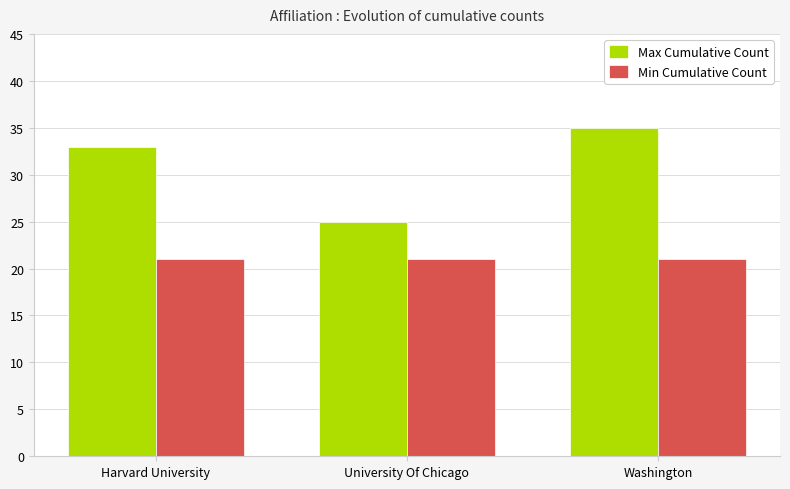

Reading left to right, transcribe all the data shown in this chart.

Max Cumulative Count: Harvard University=33	University Of Chicago=25	Washington=35
Min Cumulative Count: Harvard University=21	University Of Chicago=21	Washington=21